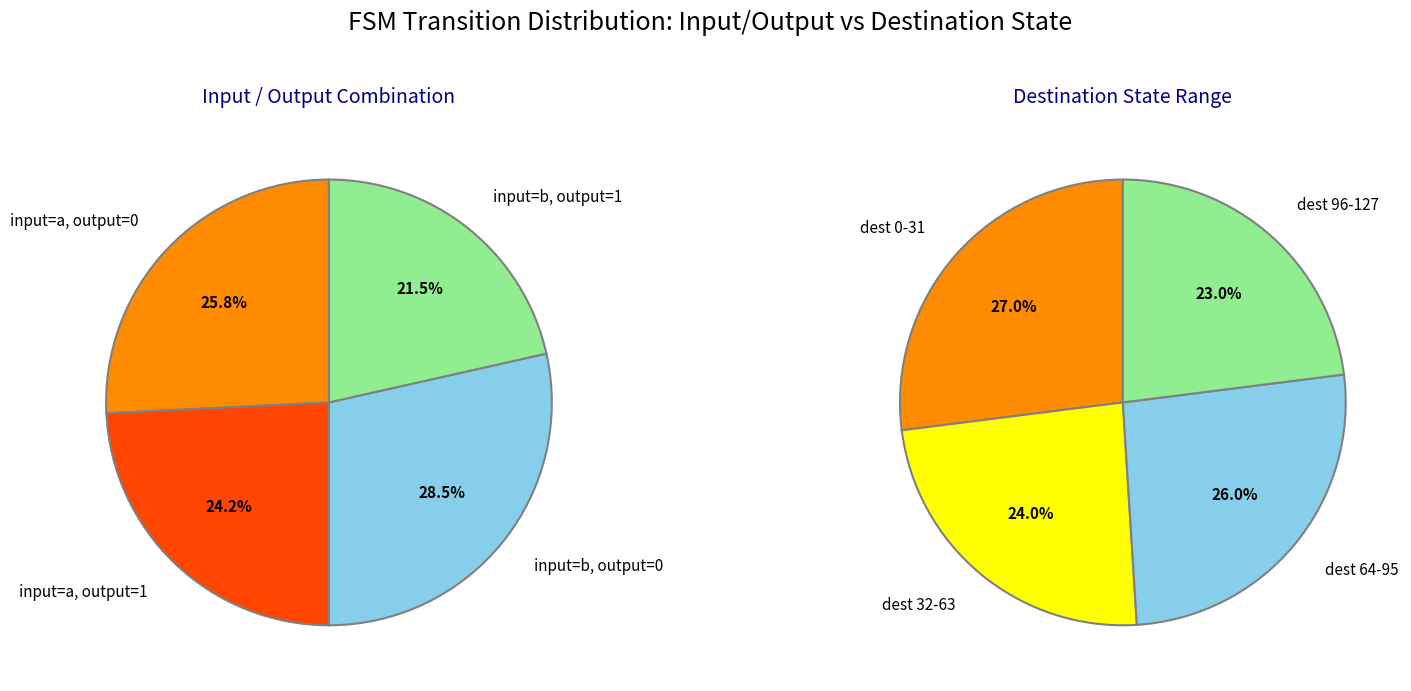

True or false: 3 accounts for 6% of the total.

False